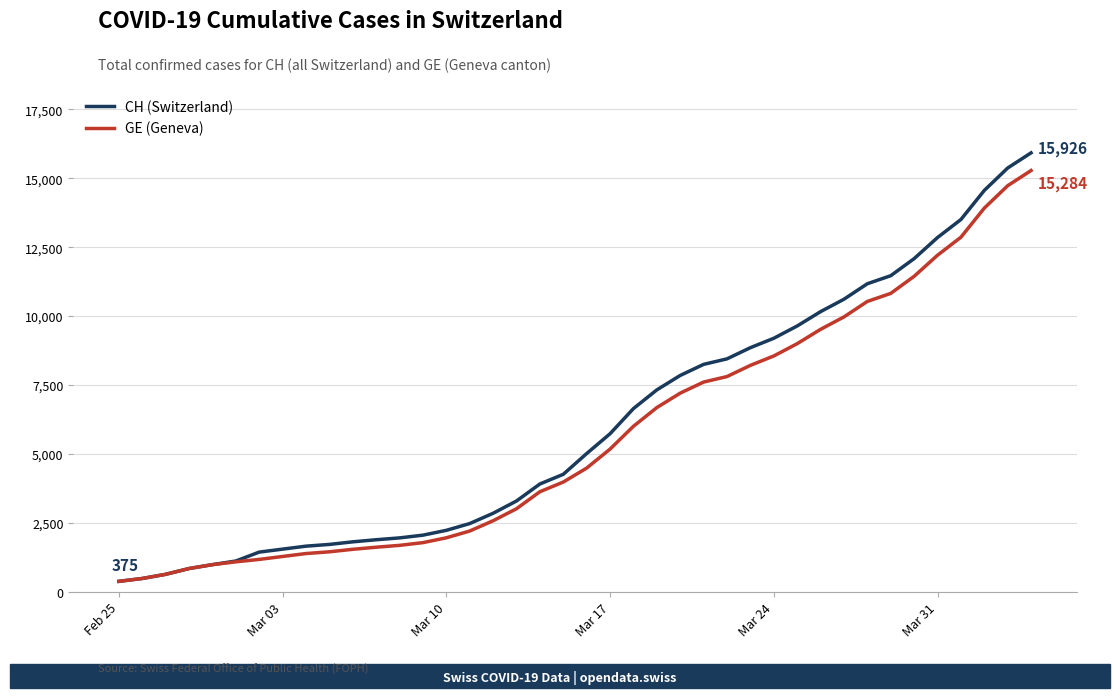

What is the difference between the maximum and minimum values in the CH (Switzerland) series?

15551